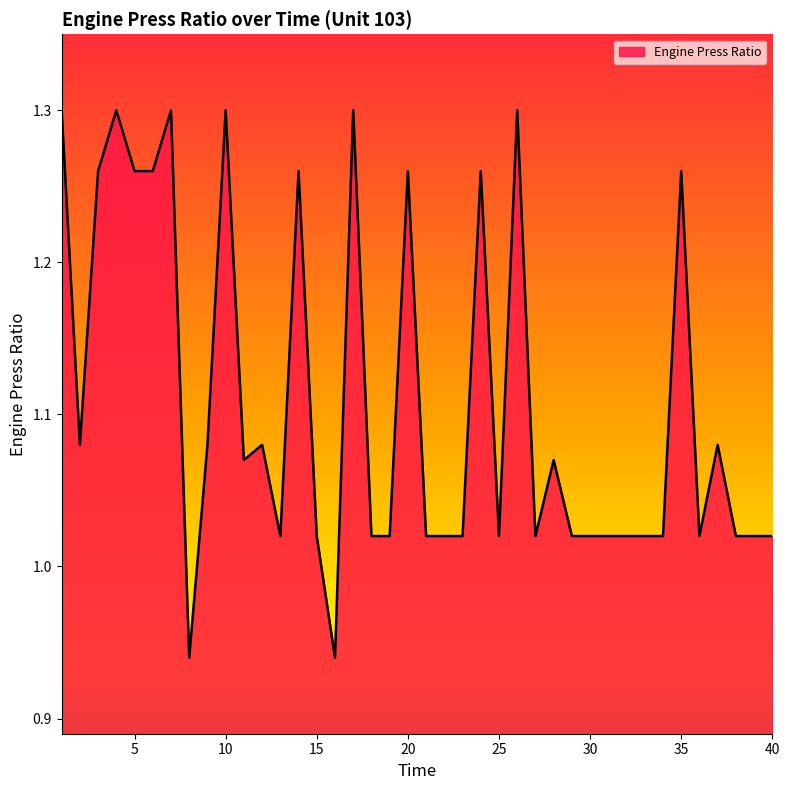

What is the difference between the maximum and minimum values?

0.4